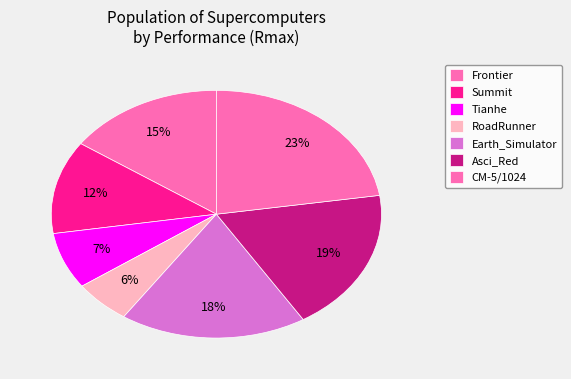

How many segments does this pie chart have?

7